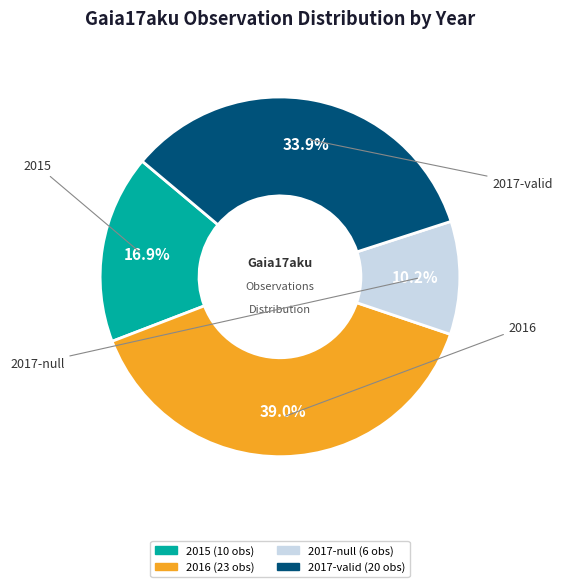

Is there a majority slice in this chart?

No